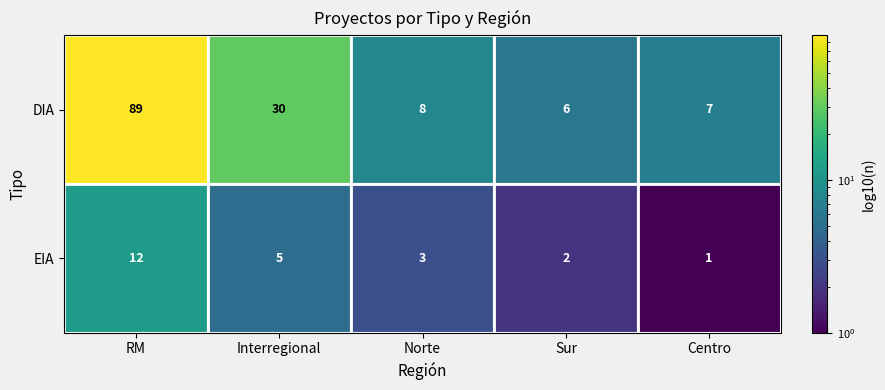

What is the difference between the maximum and second lowest values in the DIA series?

82